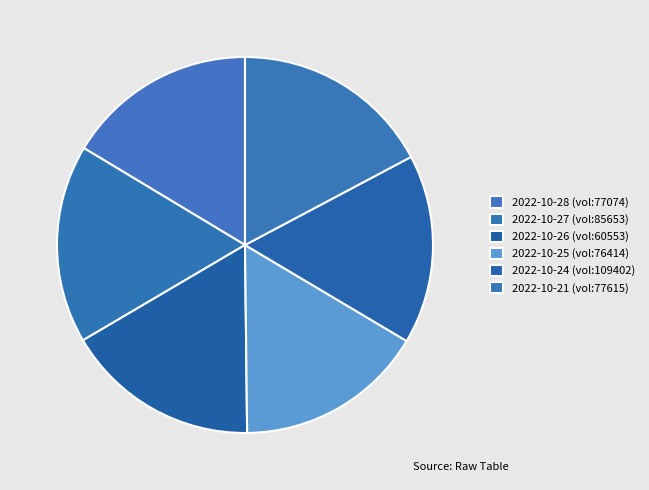

How many slices are in this pie chart?

6